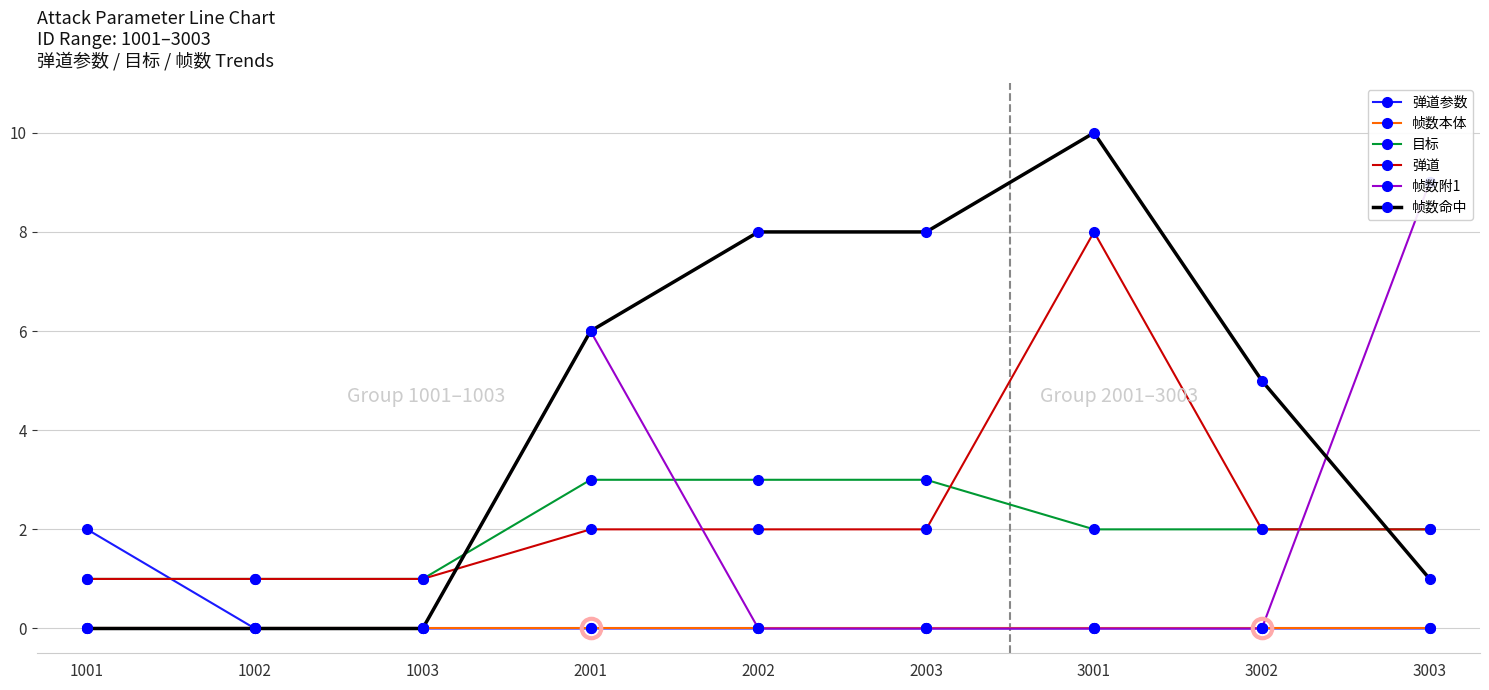

What are all the series names shown in the legend?

弹道参数, 帧数本体, 目标, 弹道, 帧数附1, 帧数命中